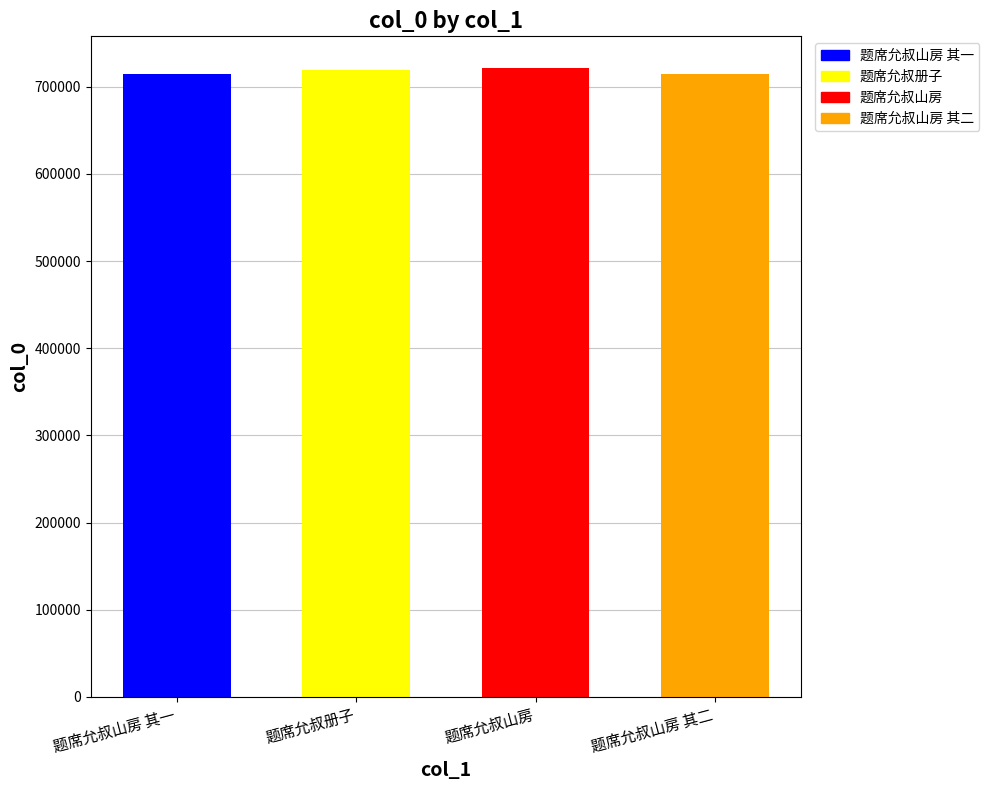

The value at 题席允叔山房 is 721683. True or false?

True